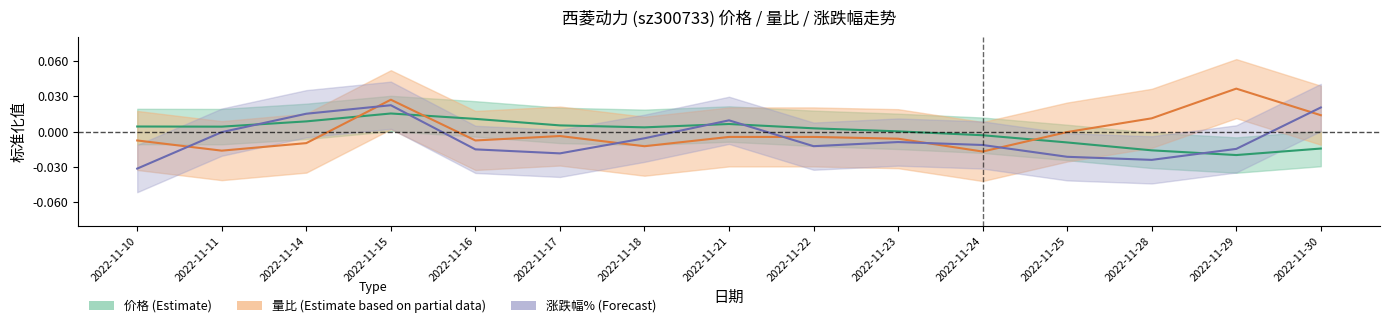

What are all the series names shown in the legend?

价格, 量比, 涨跌幅%